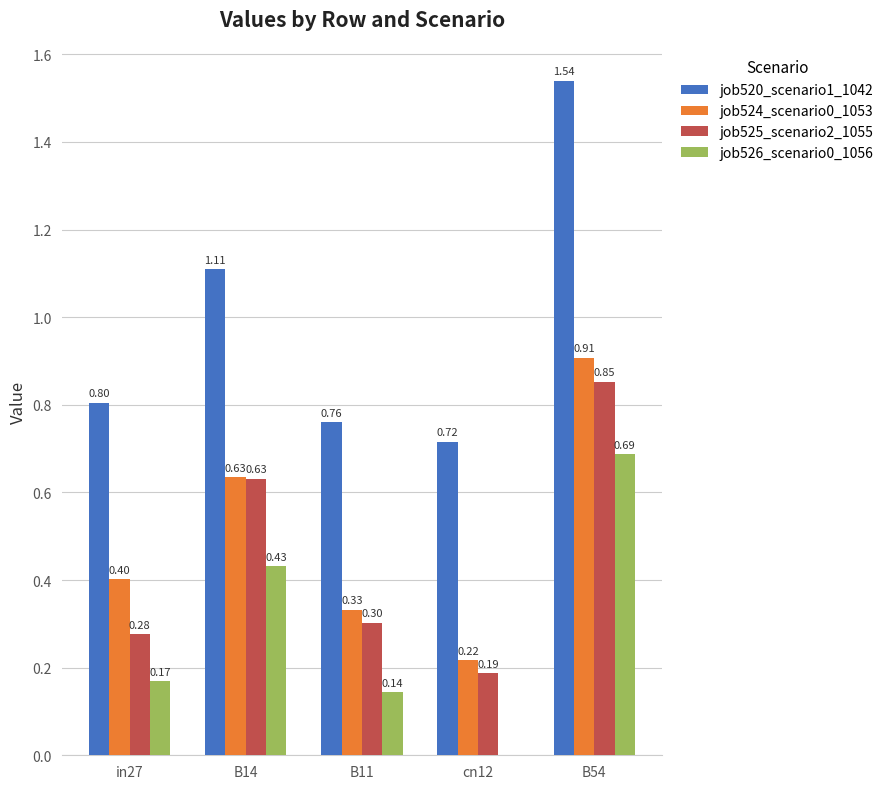

Which series changed the most between B11 and B54?

job520_scenario1_1042